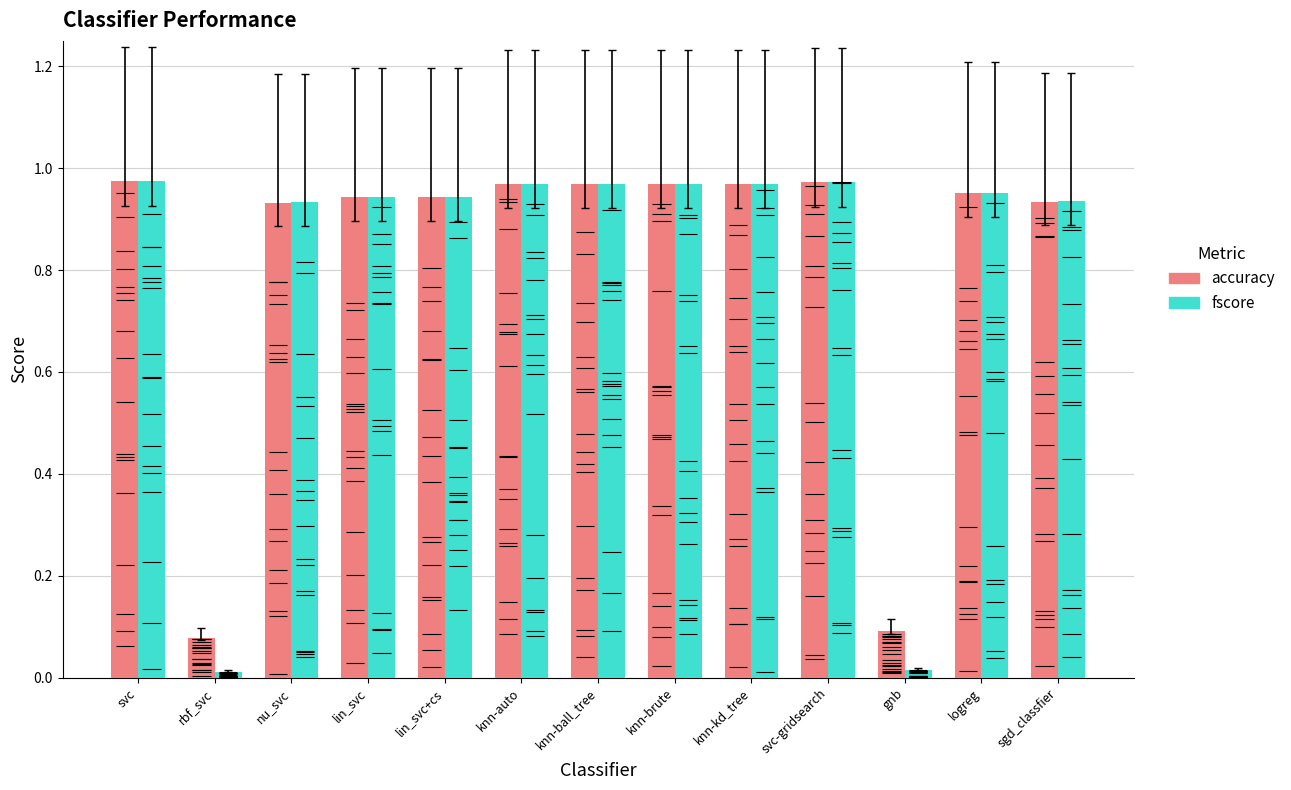

What are all the series names shown in the legend?

accuracy, fscore